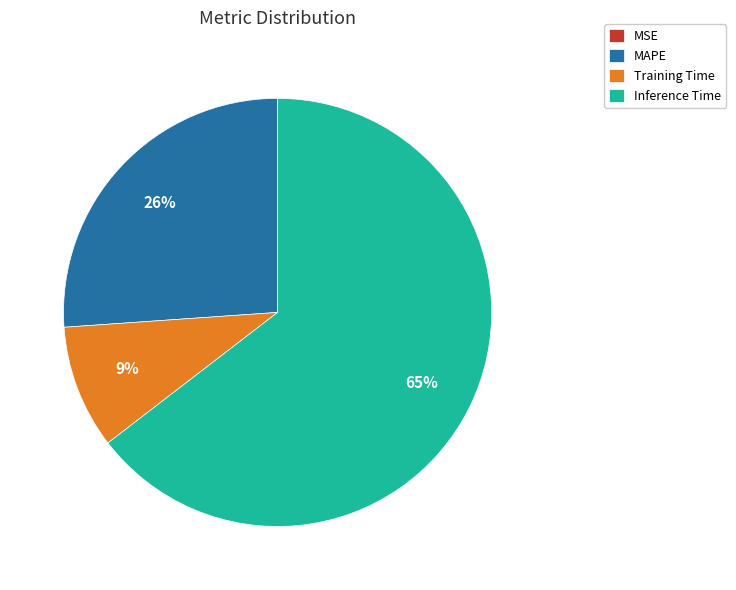

What percentage is the Training Time slice, to the nearest percent?

9%